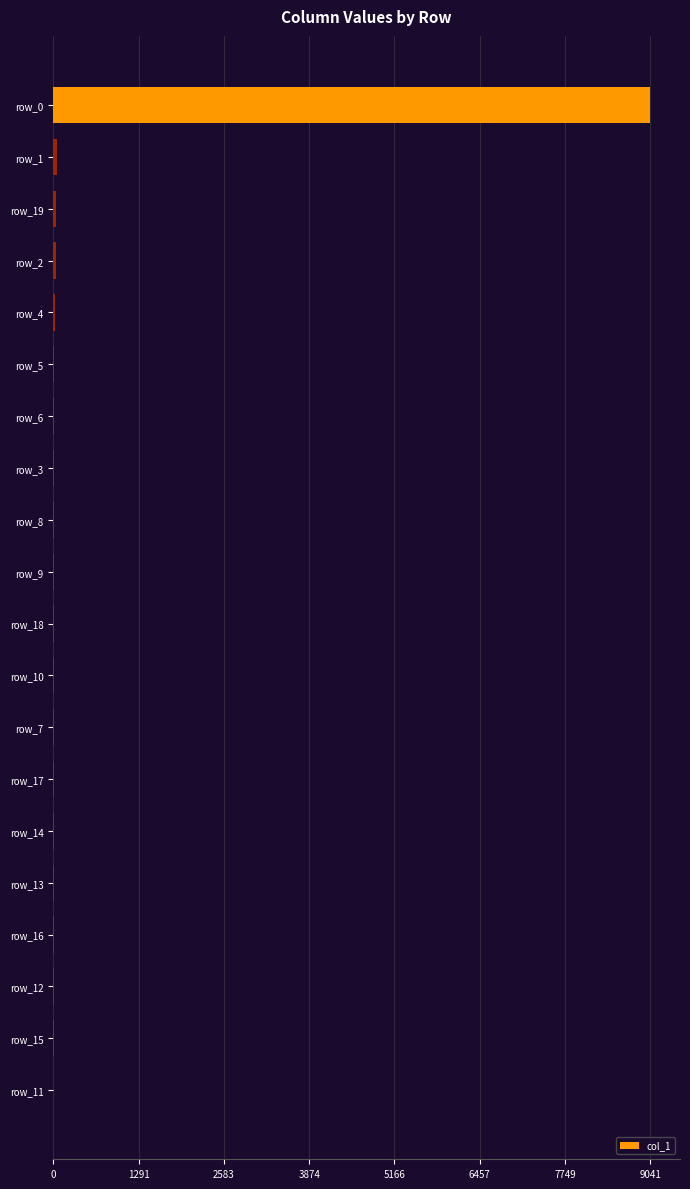

What is the maximum value shown in the chart?

9041